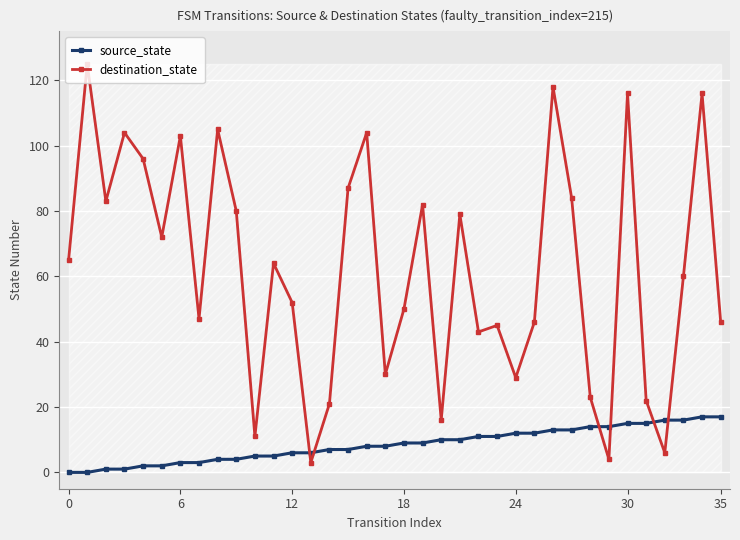

How many lines are shown in the chart?

2